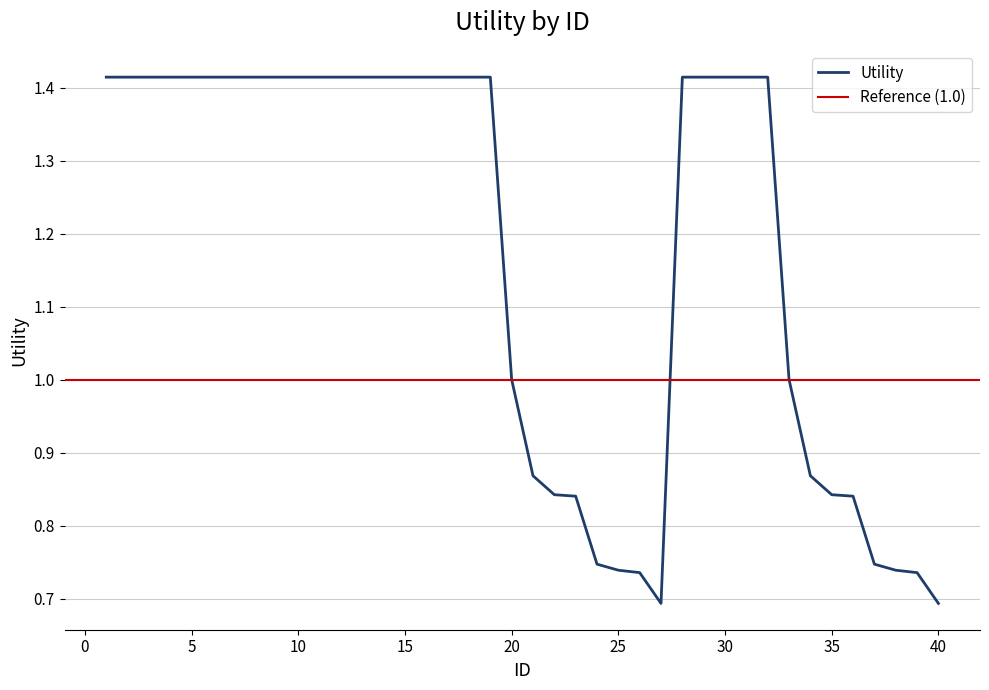

Which has a higher value, 24 or 31?

31